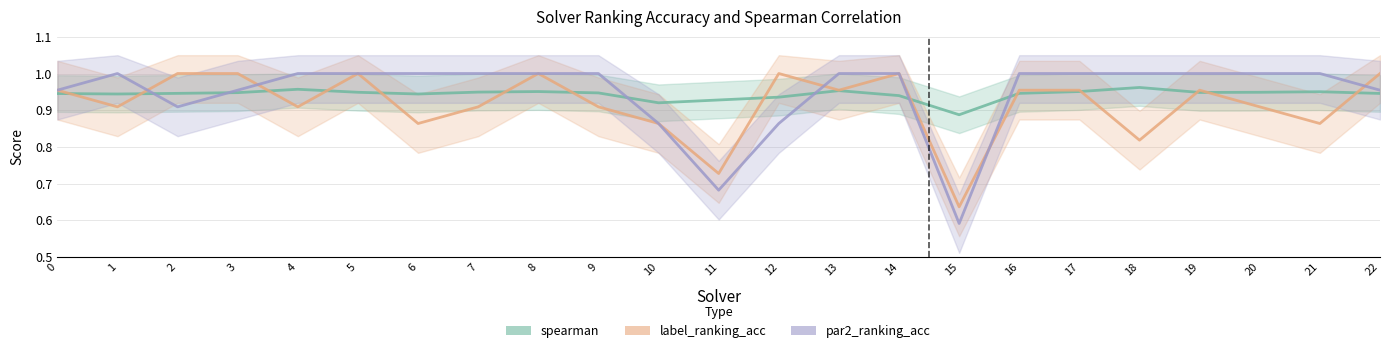

What is the difference between the maximum and minimum values in the label_ranking_acc series?

0.4